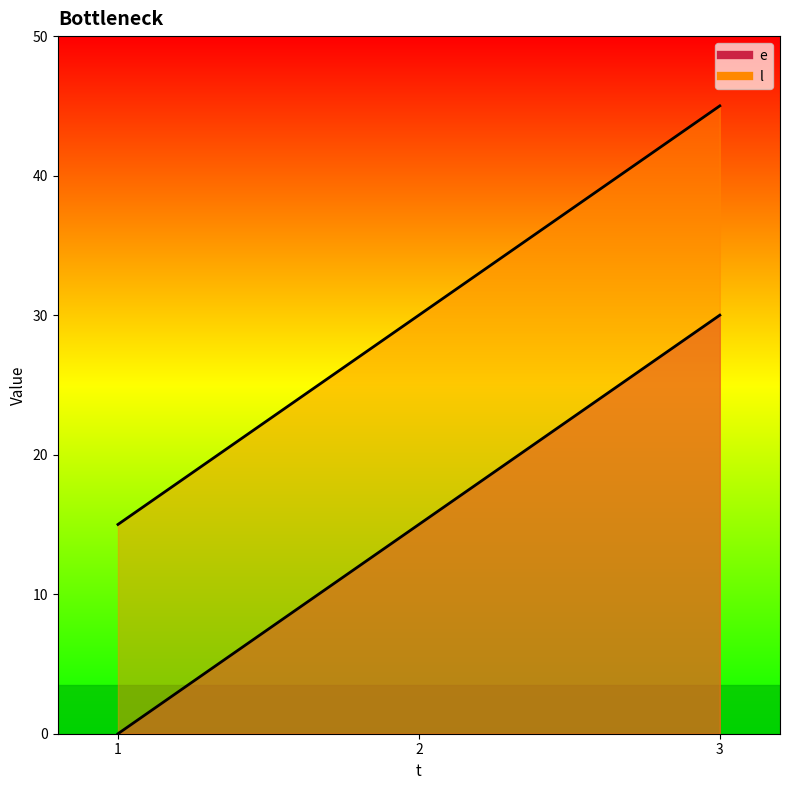

At which label does l reach its minimum?

1